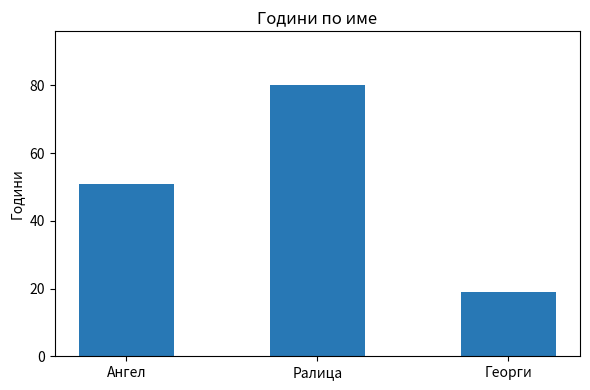

What is the greatest value displayed?

80